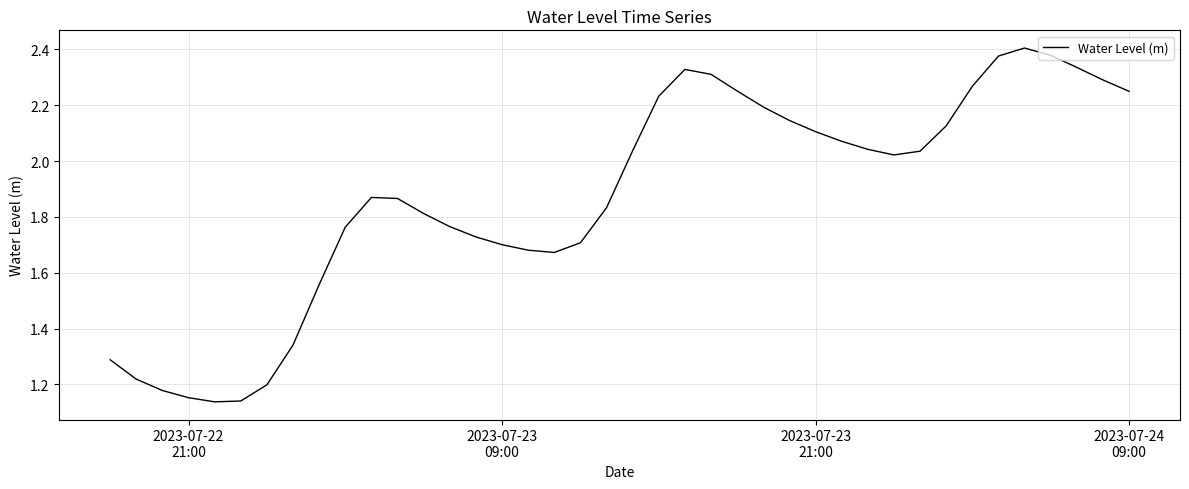

How many interior local peaks (higher than both neighbors) does the data have?

3